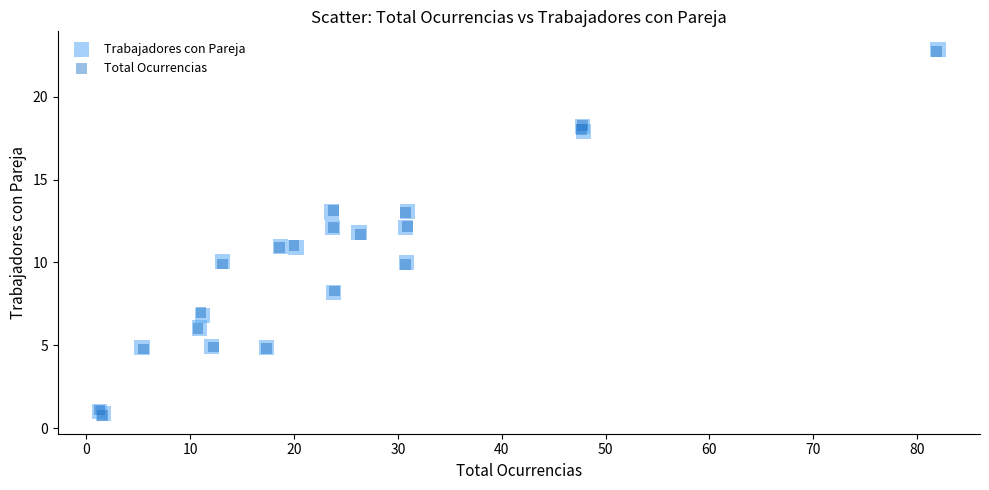

Which series has the widest spread of Y values?

Trabajadores con Pareja